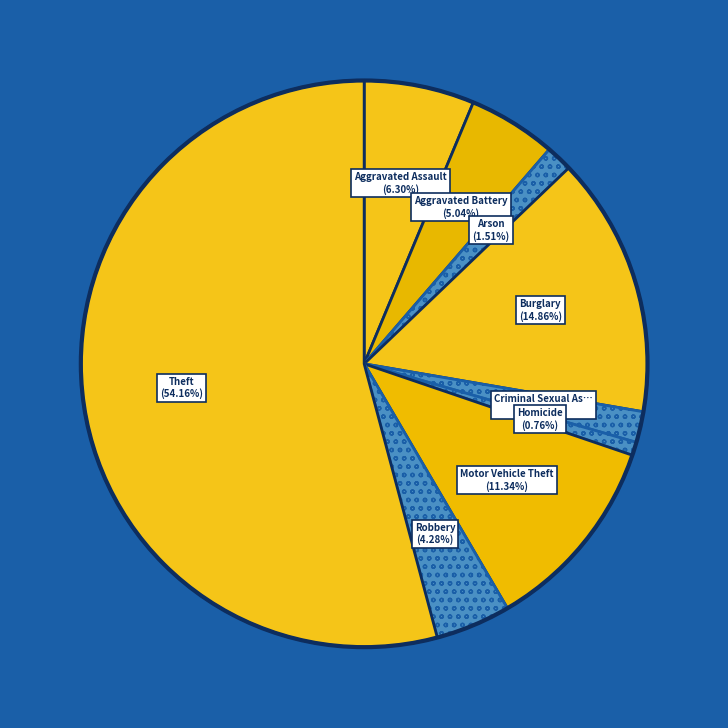

How many segments does this pie chart have?

9